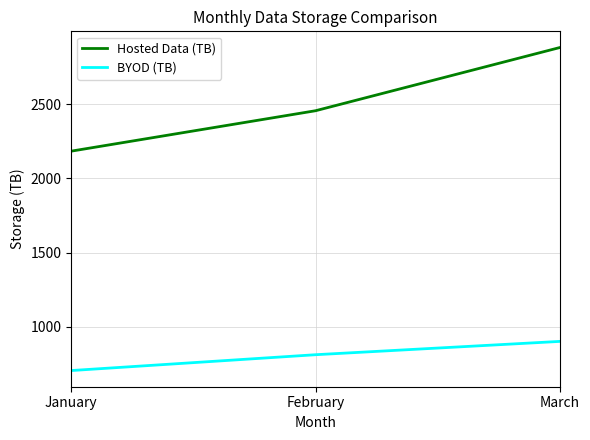

The Hosted Data (TB) series shows 1388 at January. True or false?

False